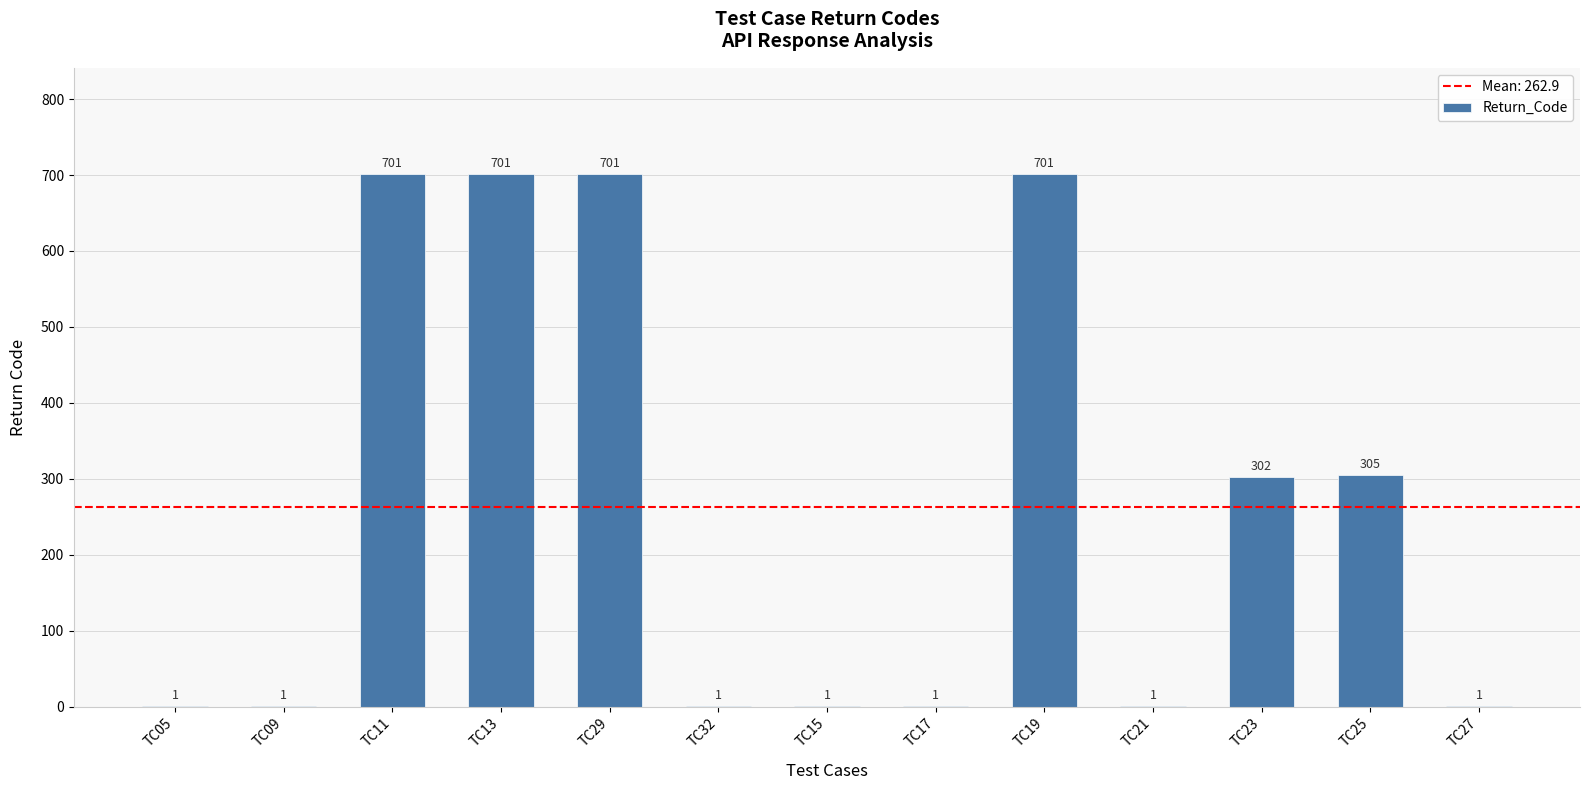

What is the change in value from TC11 to TC27?

-700